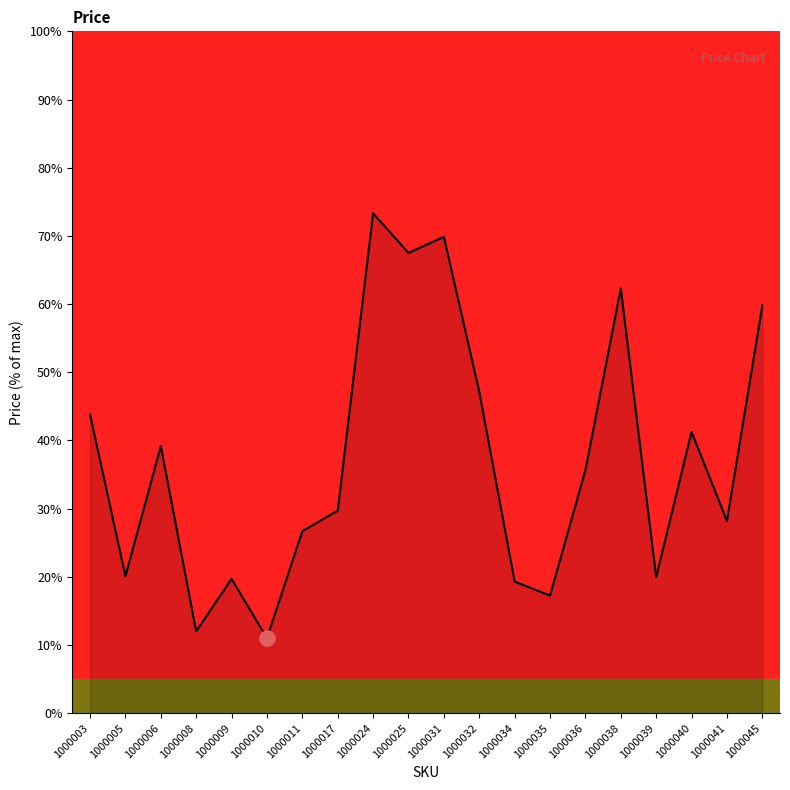

Approximately how many times larger is the value at 1000025 compared to 1000040?

1.6